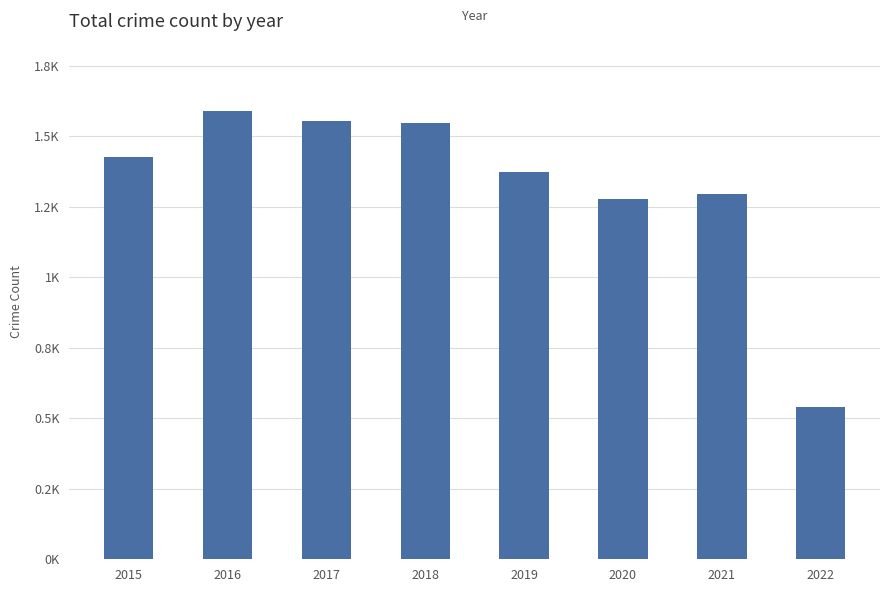

What is the change in value from 2017 to 2021?

-261